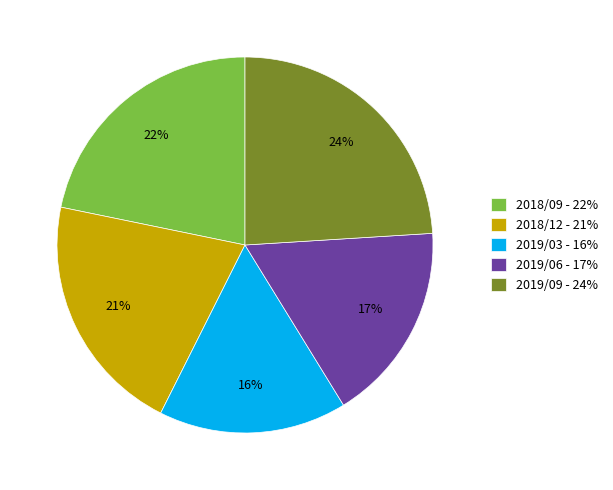

The 2019/06 slice represents 6% of the pie. True or false?

False